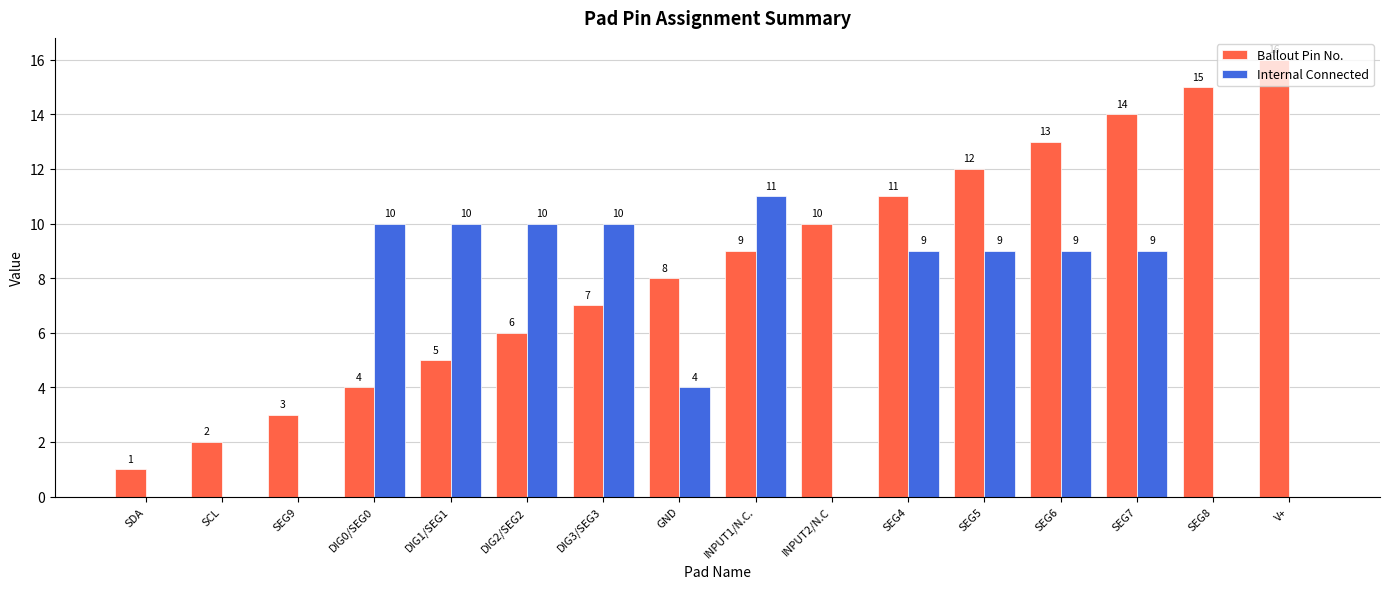

What are all the series names shown in the legend?

Ballout Pin No., Internal Connected